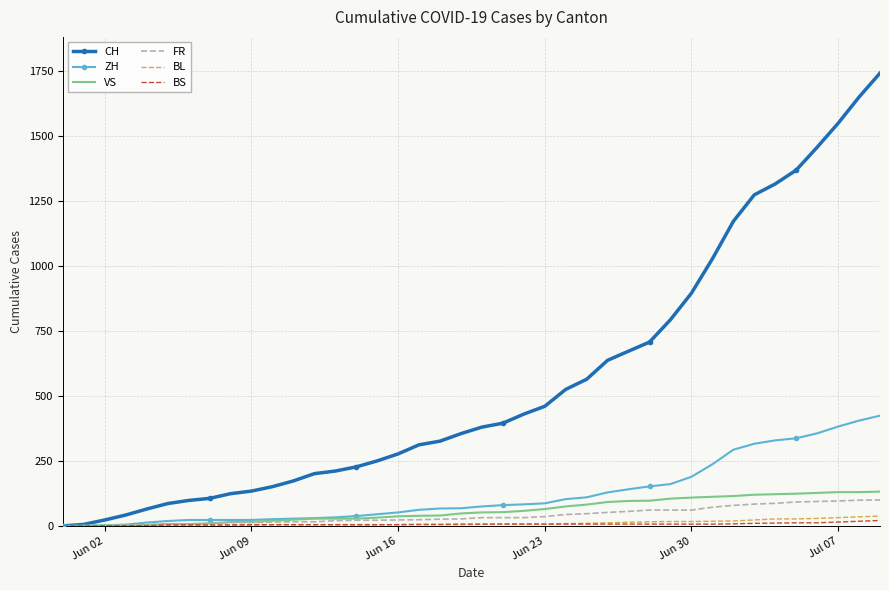

Which series has the largest range (max minus min)?

CH